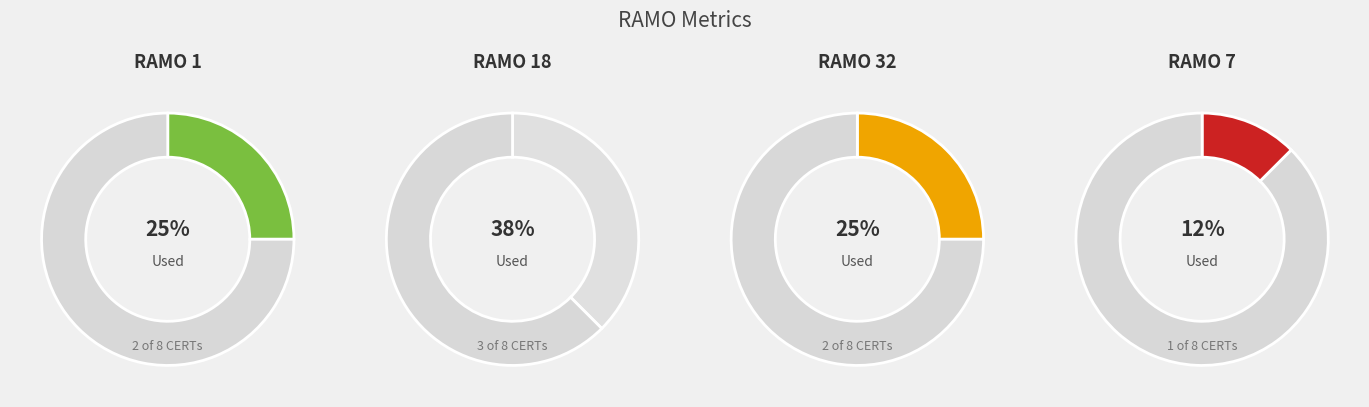

To the nearest percent, what percentage of the pie is RAMO_1?

25%